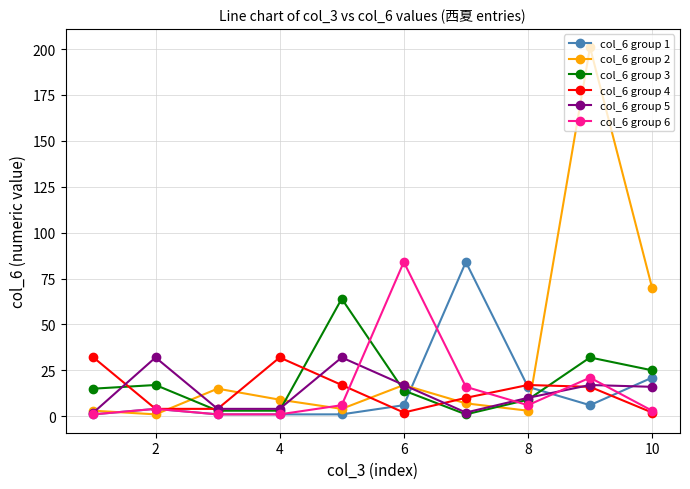

Which series has the largest range (max minus min)?

col_6 group 2